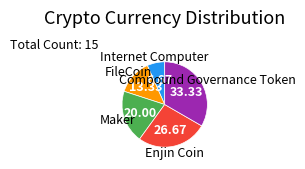

What is the smallest slice in the pie chart?

Internet Computer